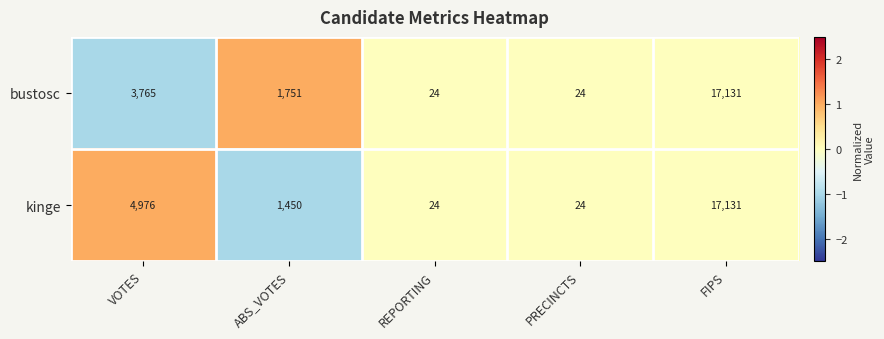

The value of bustosc at REPORTING is 24. True or false?

True